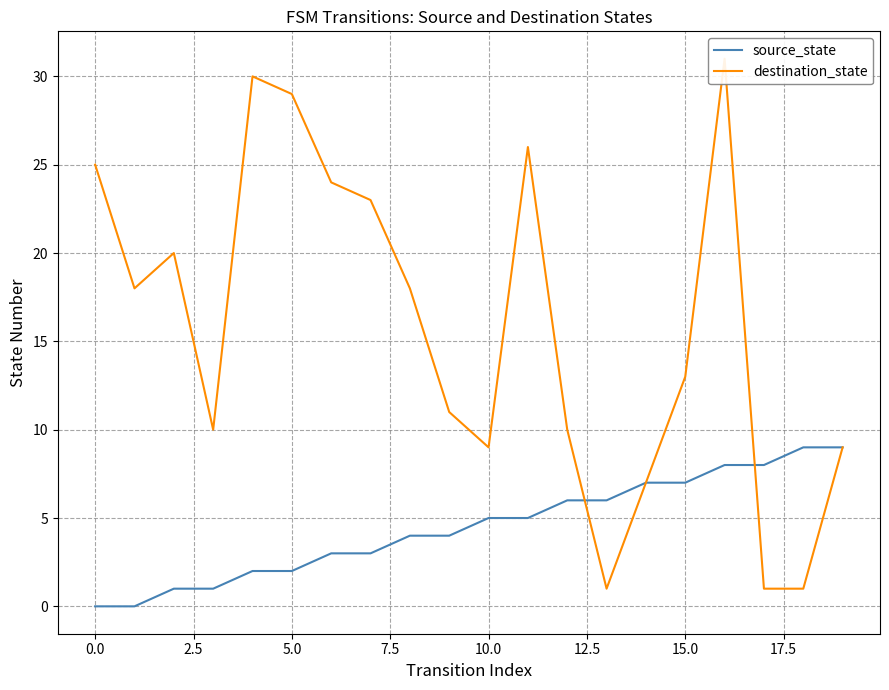

What is the highest value of the source_state series?

9